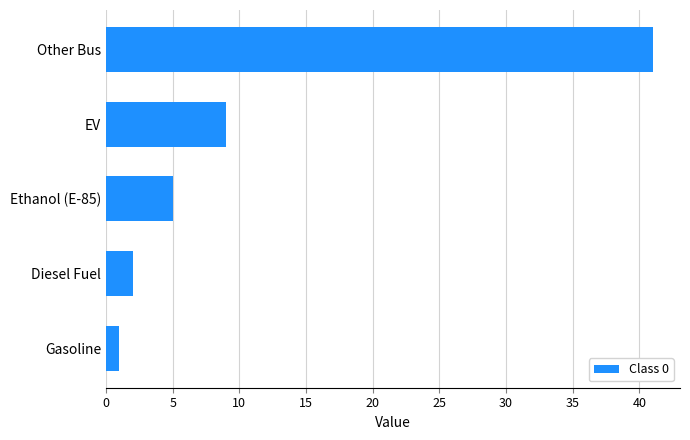

List the labels in order of value, smallest first.

Gasoline, Diesel Fuel, Ethanol (E-85), EV, Other Bus